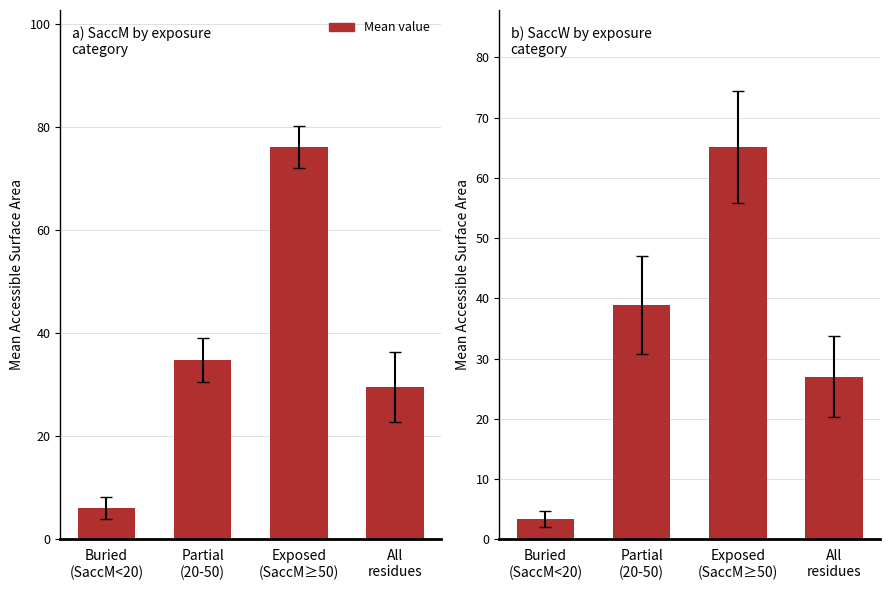

Count the number of data series in this chart.

1